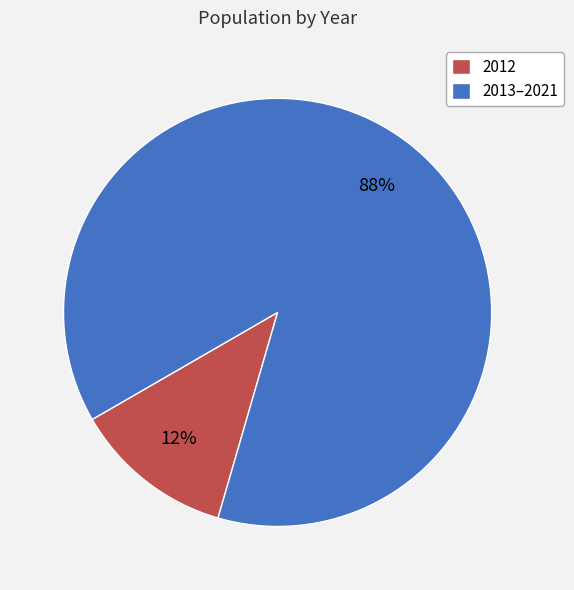

True or false: 2013–2021 accounts for 74% of the total.

False